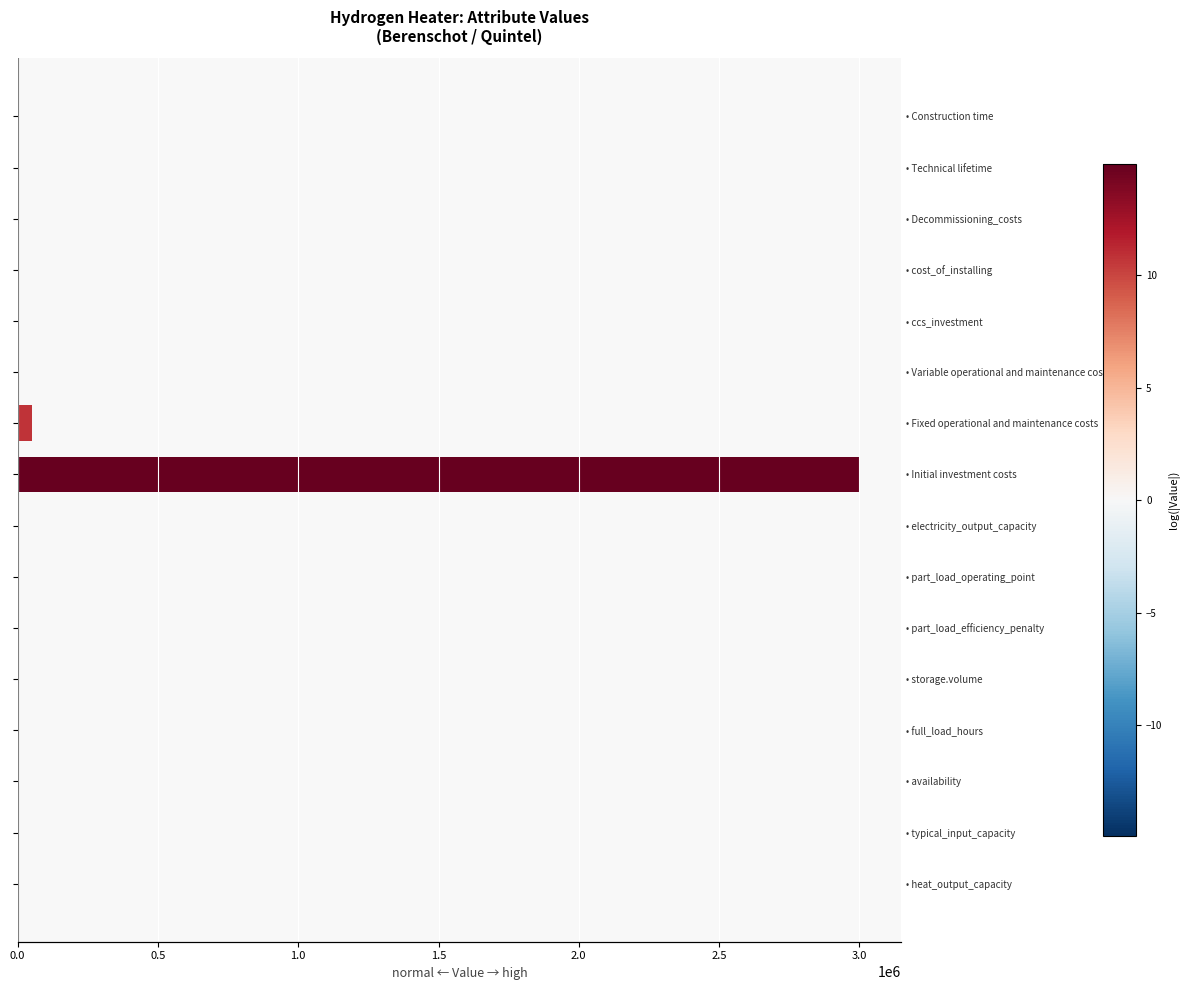

Does the chart contain stacked bars?

No